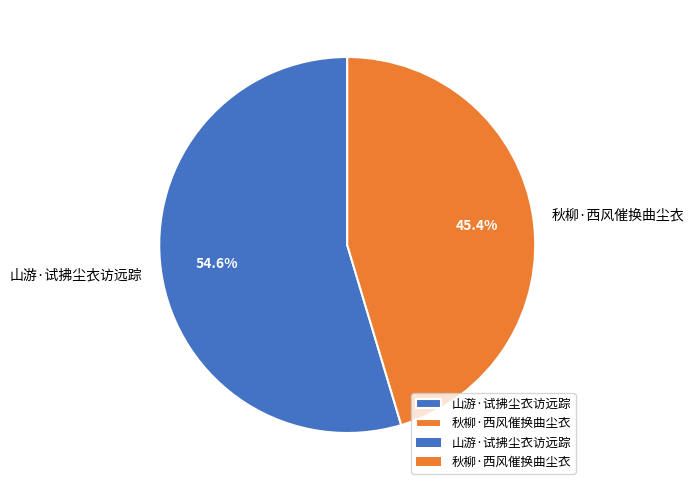

Rank the categories by value from highest to lowest.

山游·试拂尘衣访远踪, 秋柳·西风催换曲尘衣